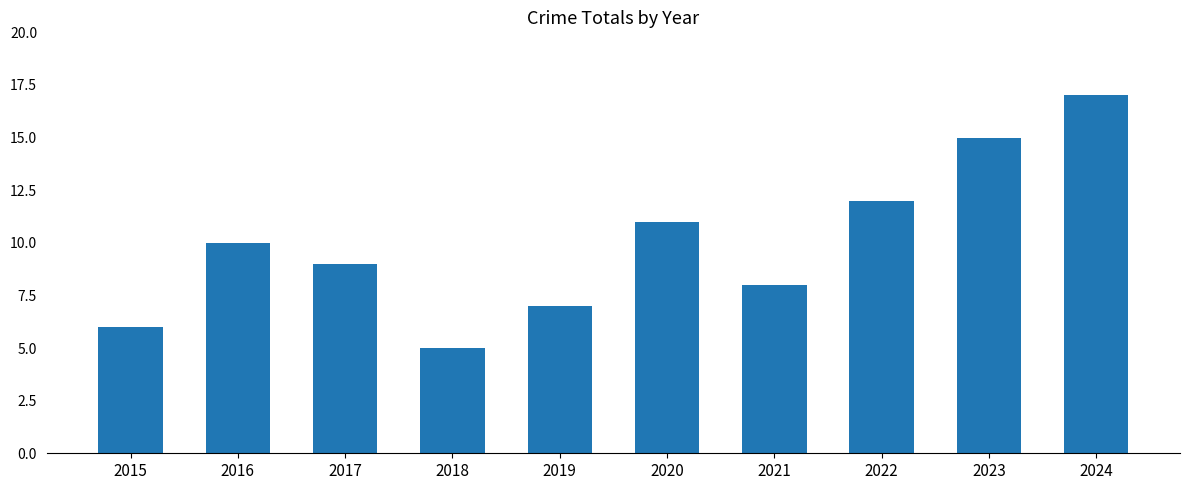

What is the ratio of the value at 2020 to the value at 2022?

0.9